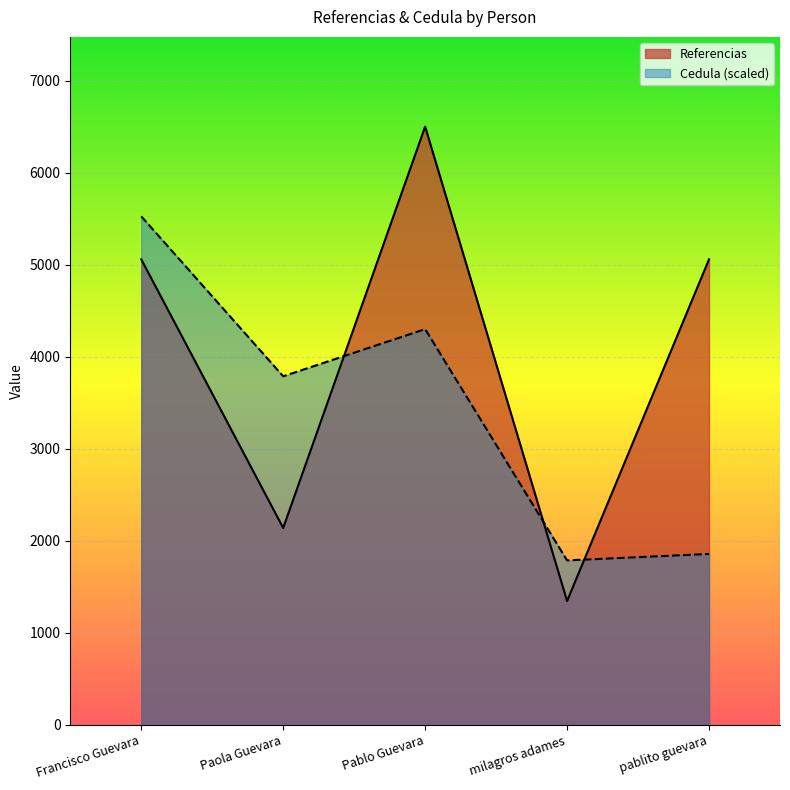

What is the sum of all Cedula values?

17254.9